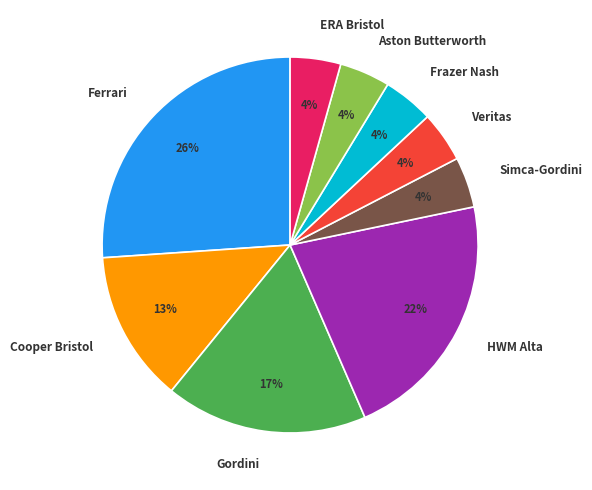

Which category has the biggest portion of the pie?

Ferrari